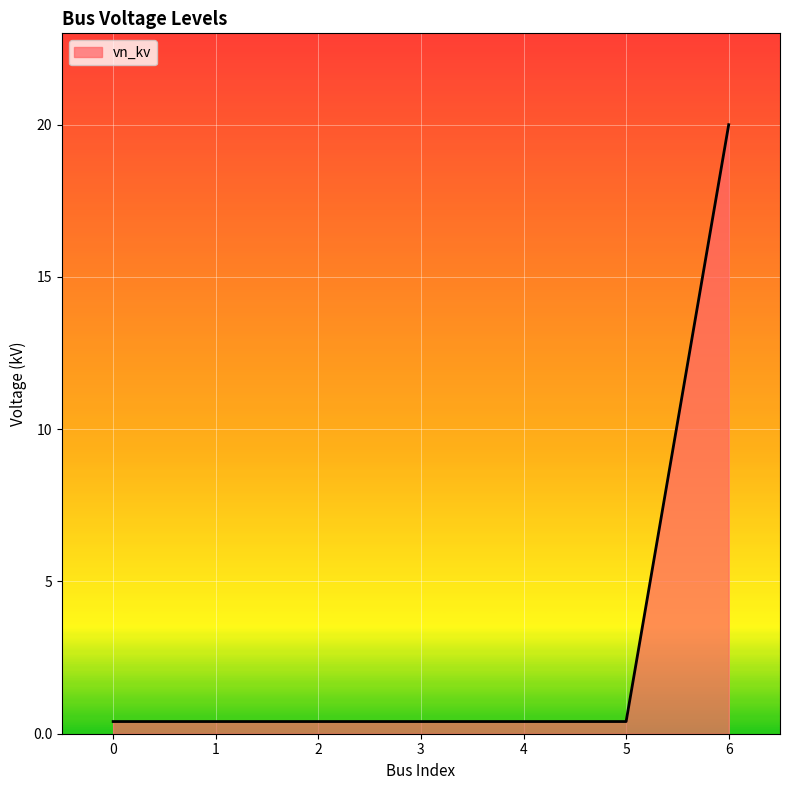

What is the sum of all values?

22.4